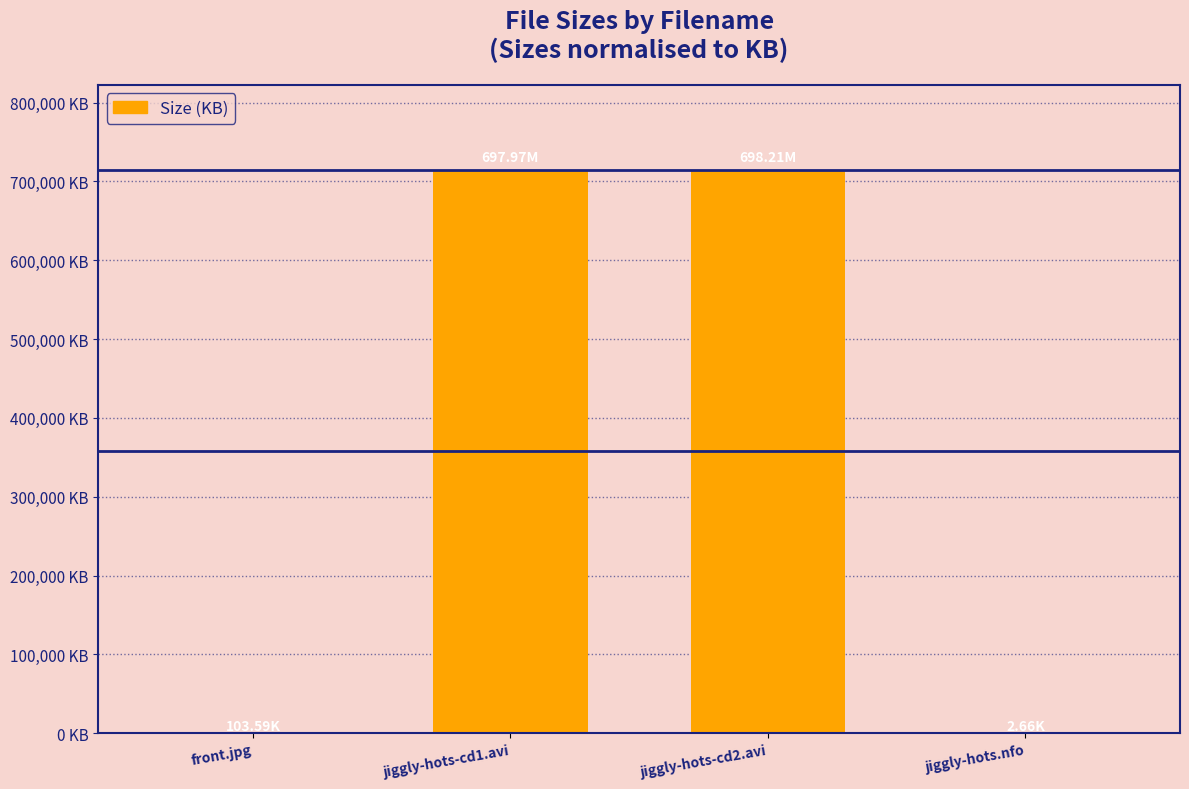

Are the bars horizontal?

No